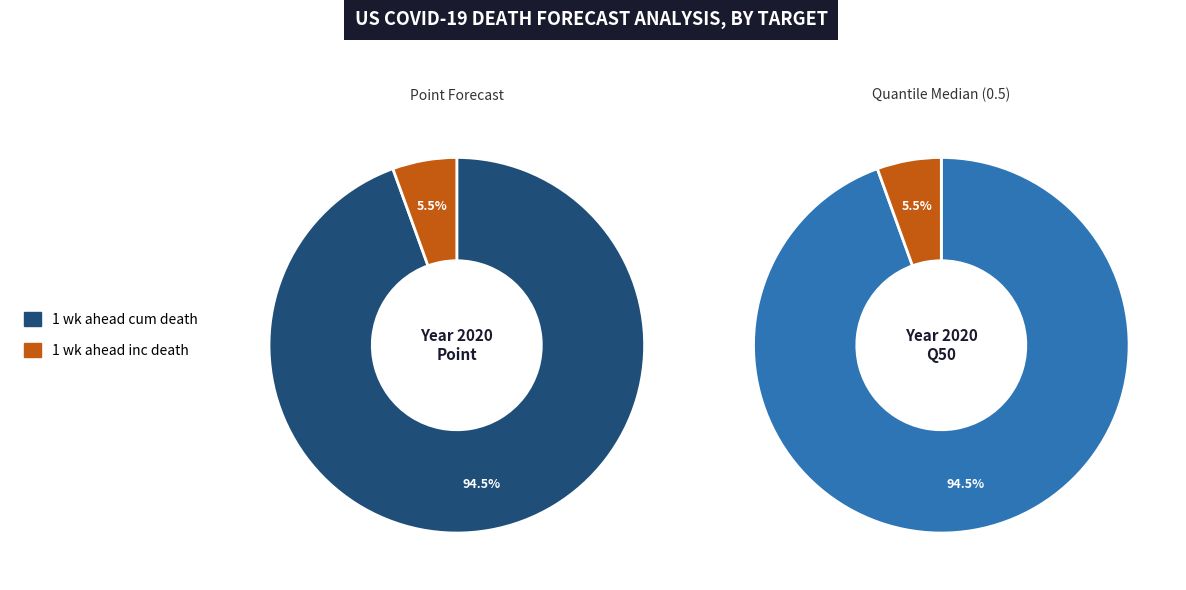

True or false: 1 wk ahead inc death accounts for 14% of the total.

False